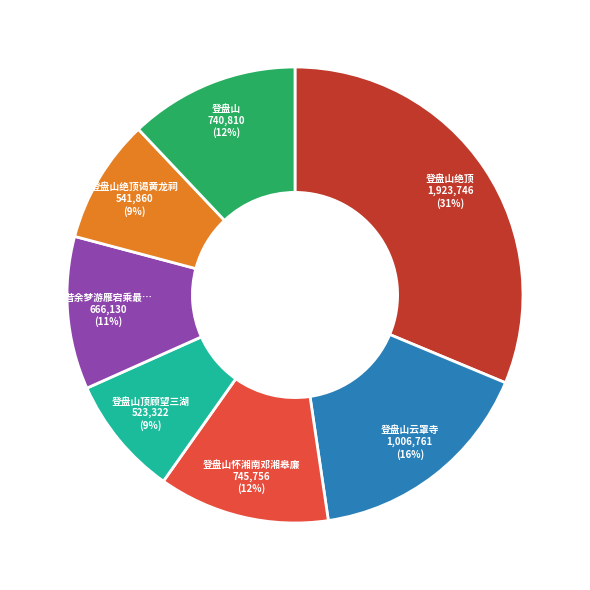

To the nearest percent, what is the average slice percentage?

14%